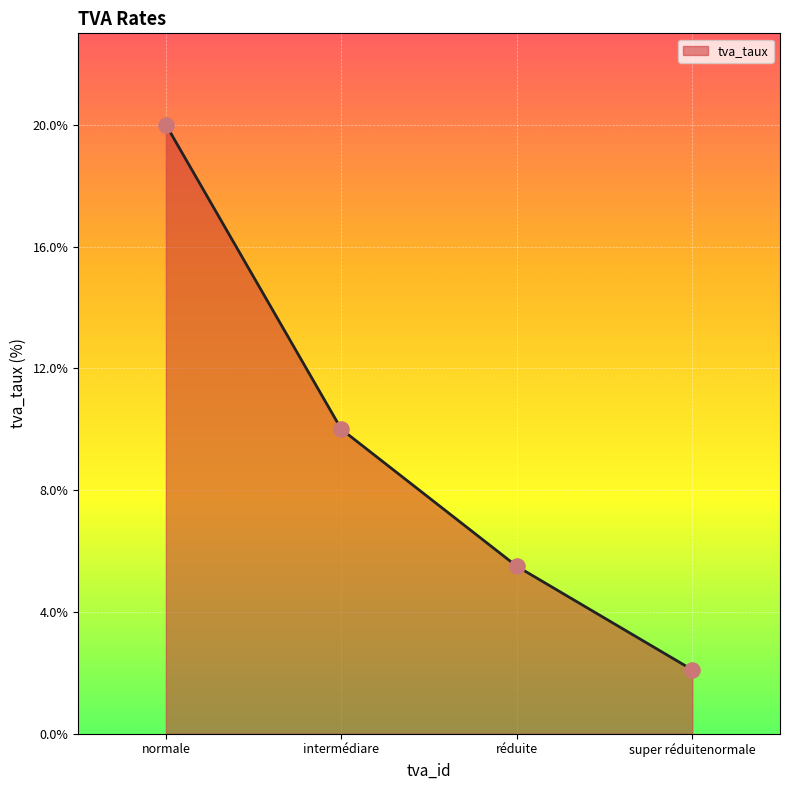

Which has a higher value, normale or intermédiare?

normale